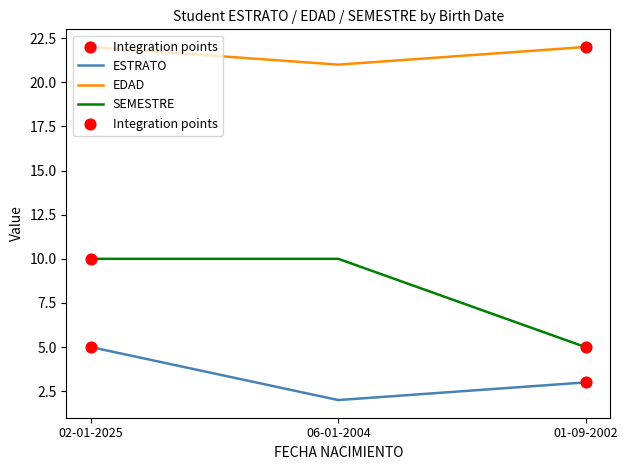

What is the difference between the highest and lowest values at 01-09-2002?

19